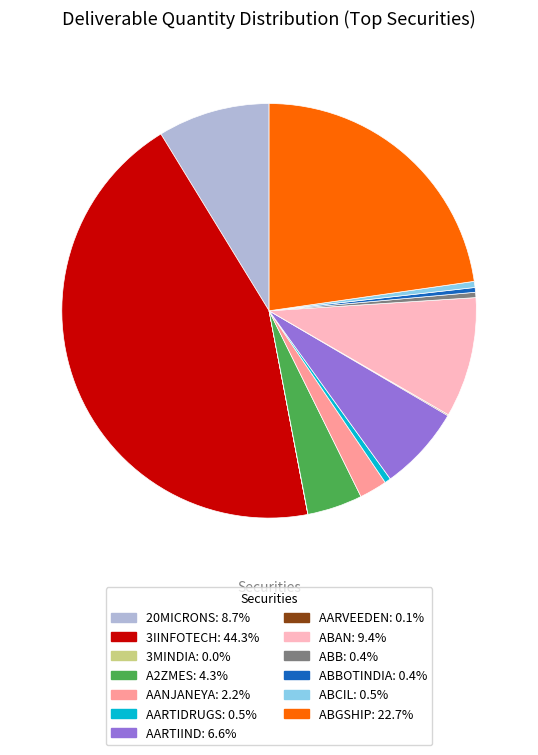

Is there a majority slice in this chart?

No